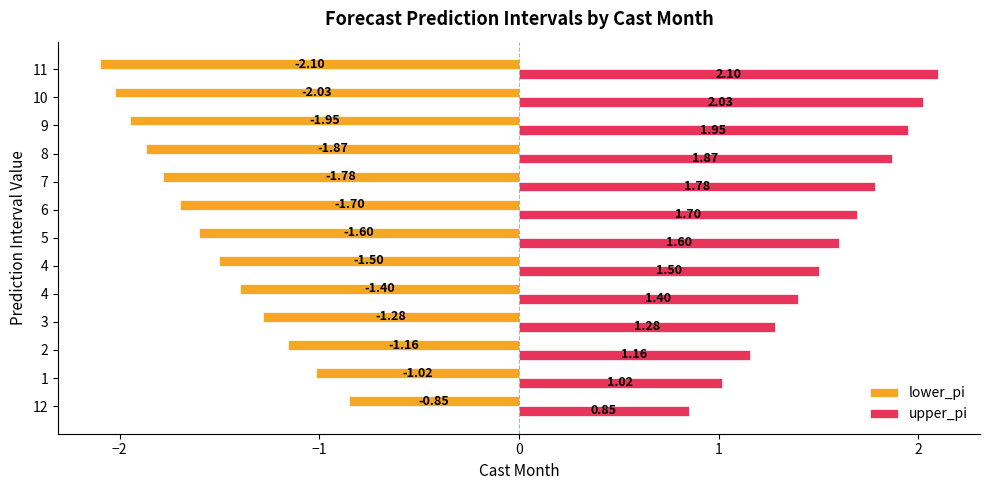

What is the value of the lower_pi bar at the 9th from the left?

-1.8